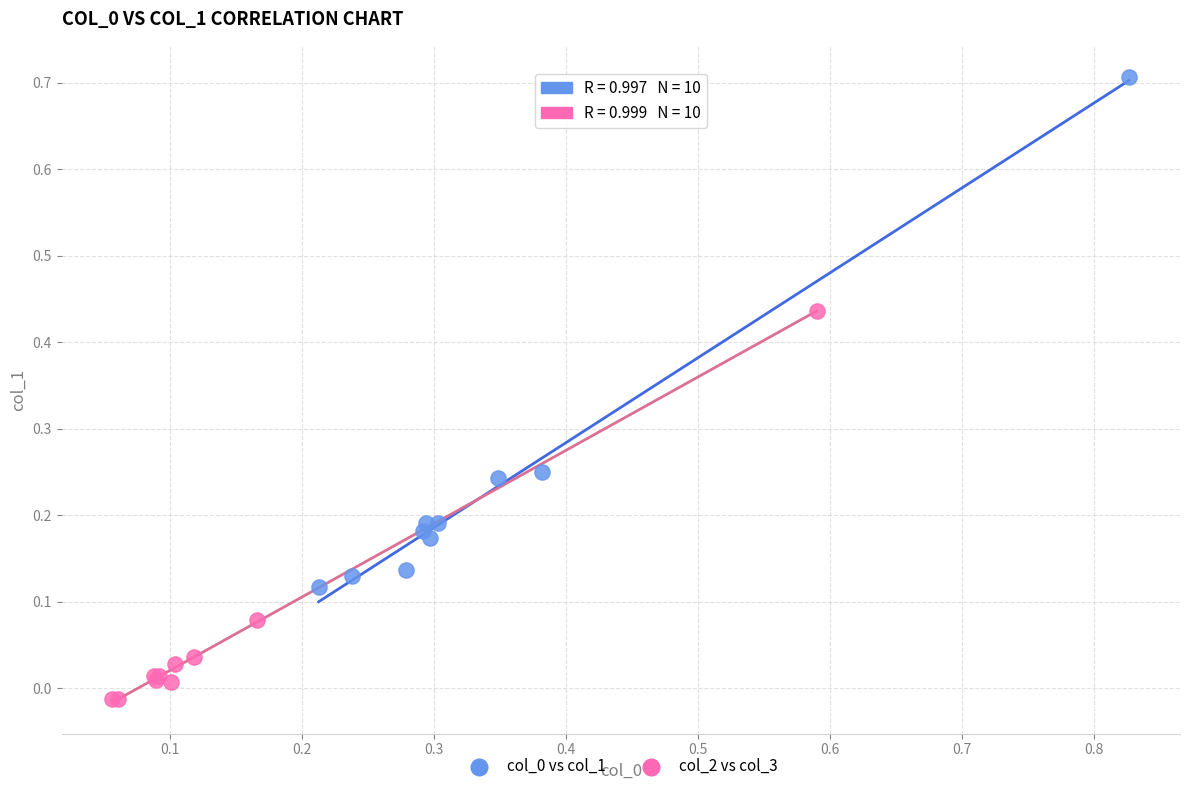

Which series contains the lowest Y value?

col_2 vs col_3